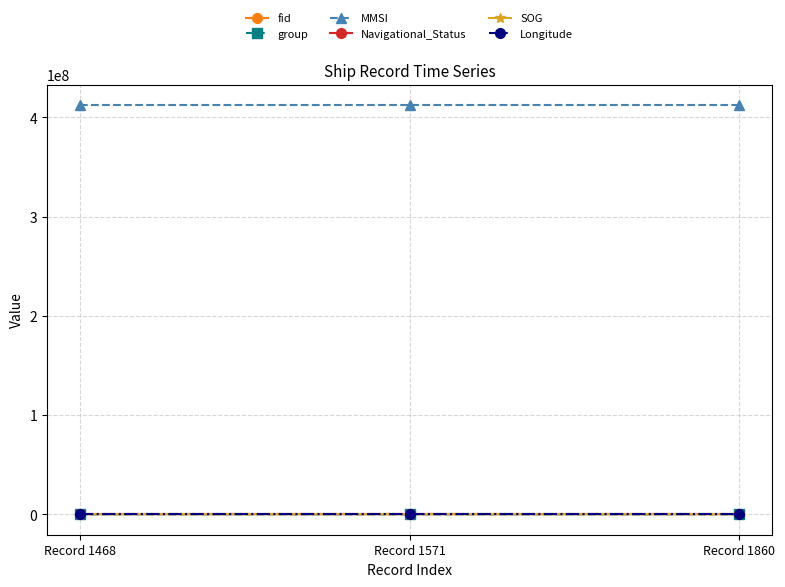

What is the difference between the highest and lowest values at Record 1571?

412444027.0